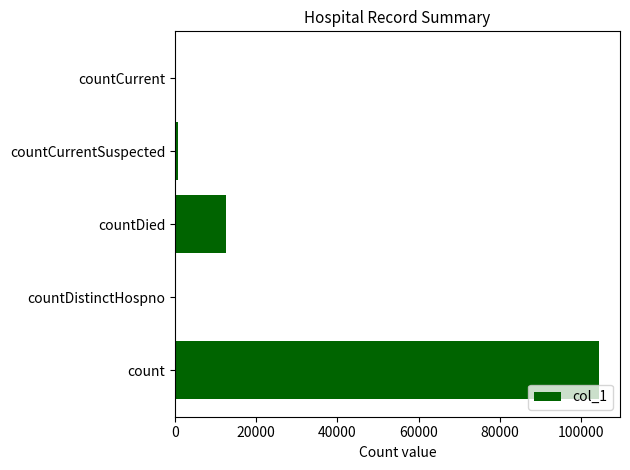

True or false: the data shows 0 at countCurrent.

True